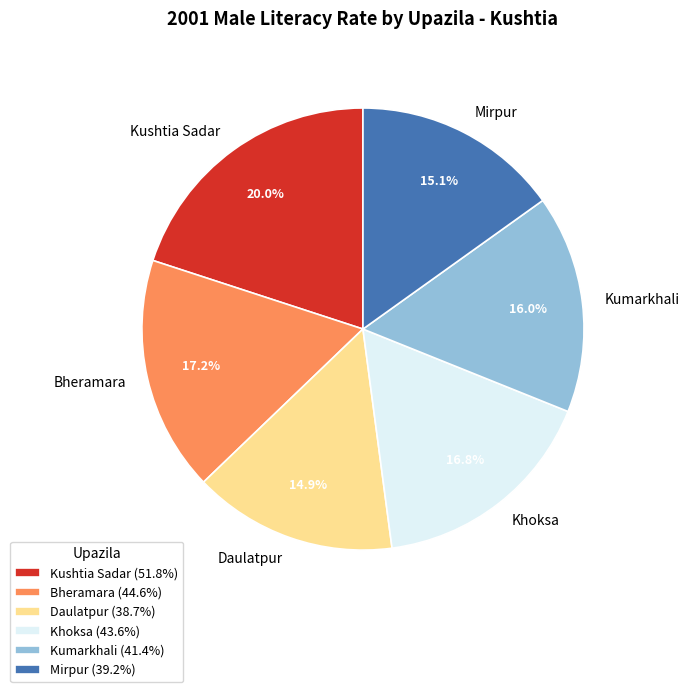

True or false: Mirpur accounts for 15% of the total.

True